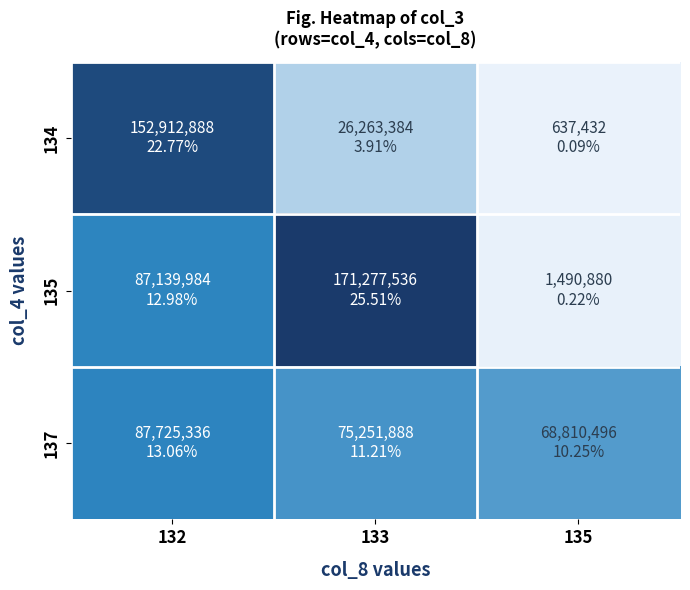

Which series has the largest total across all categories?

135